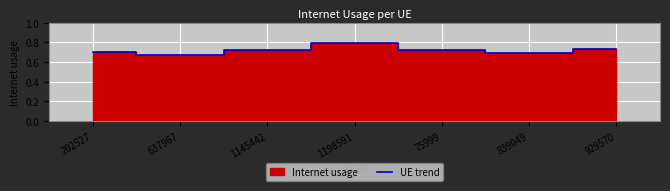

List the labels in order of value, largest first.

1198591, 929570, 1145442, 75999, 202527, 839049, 637967